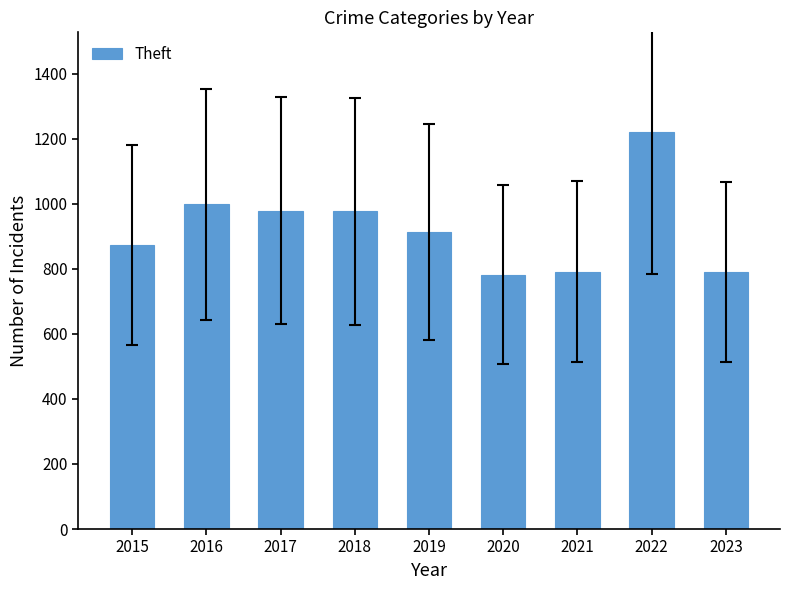

Which label corresponds to the largest value in the chart?

2022